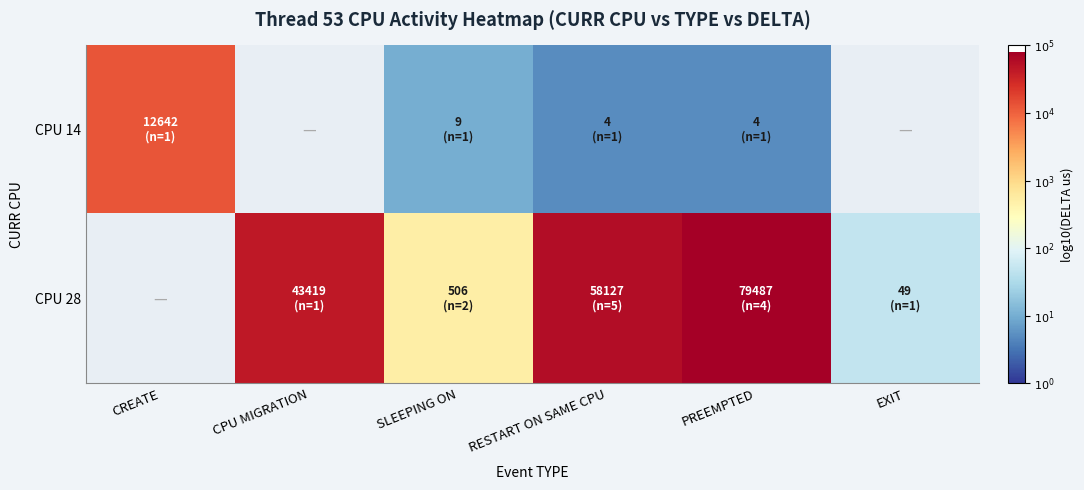

At which label does CPU 28 first exceed 4?

CPU MIGRATION